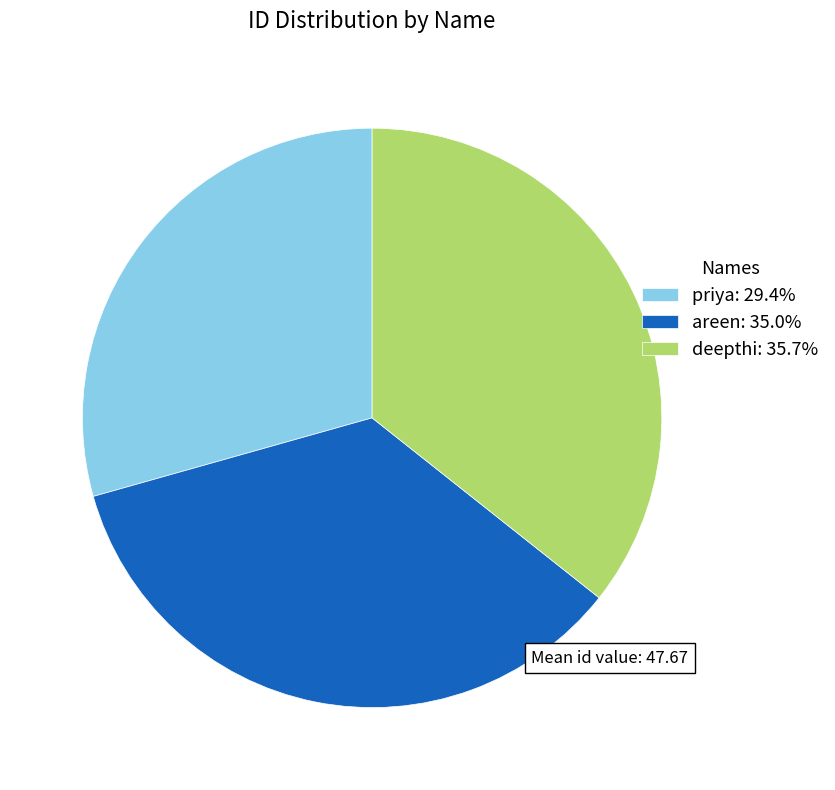

Does deepthi account for over 50% of the chart?

No